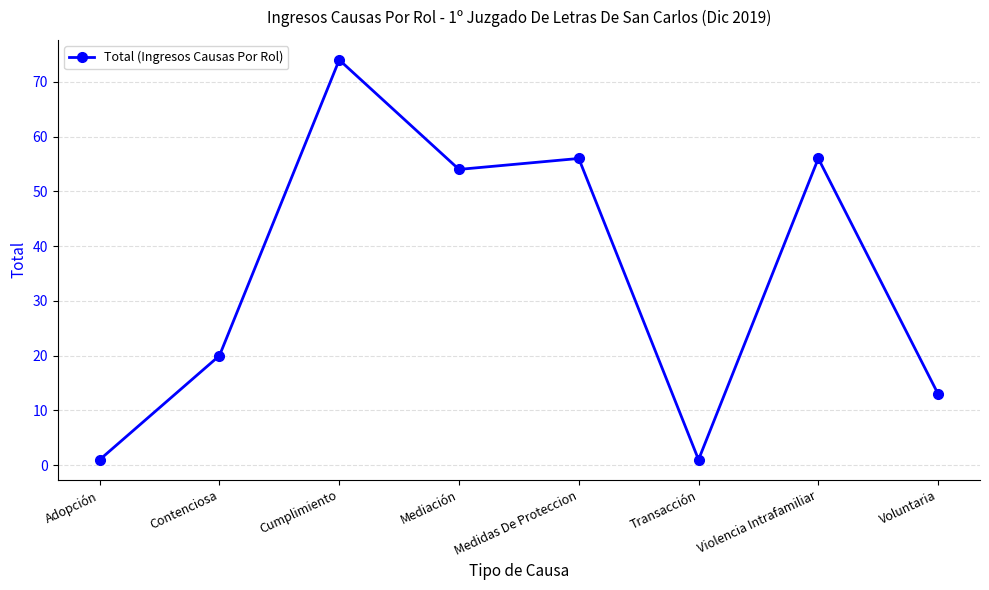

Where does the data first go above 54?

Cumplimiento